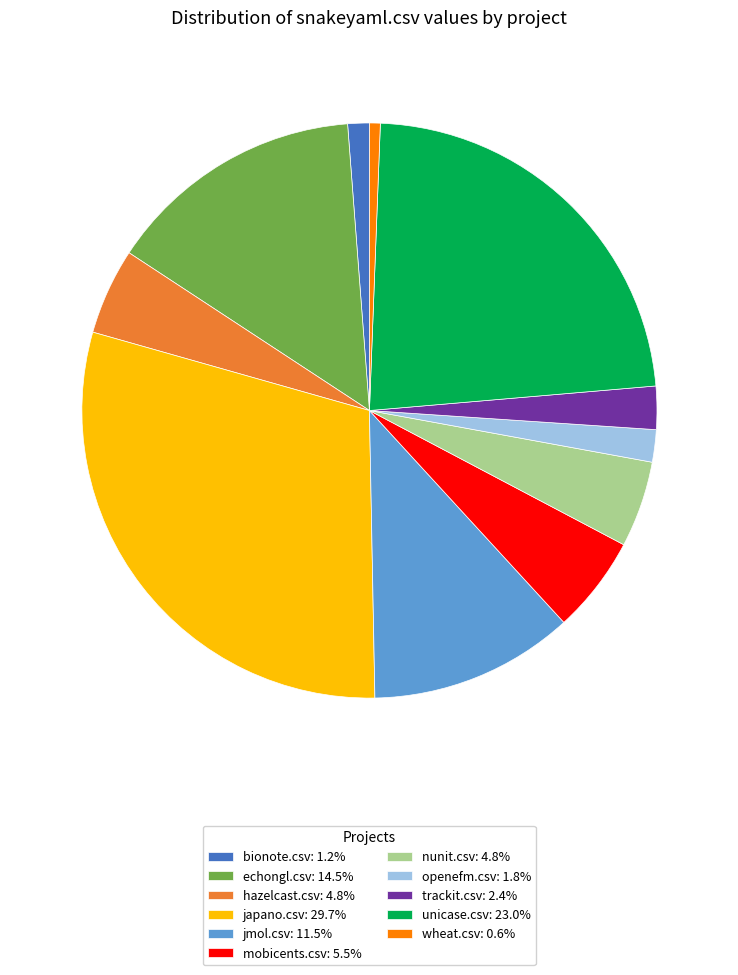

What is the ratio of the value at jmol.csv: 11.5% to the value at trackit.csv: 2.4%?

4.8